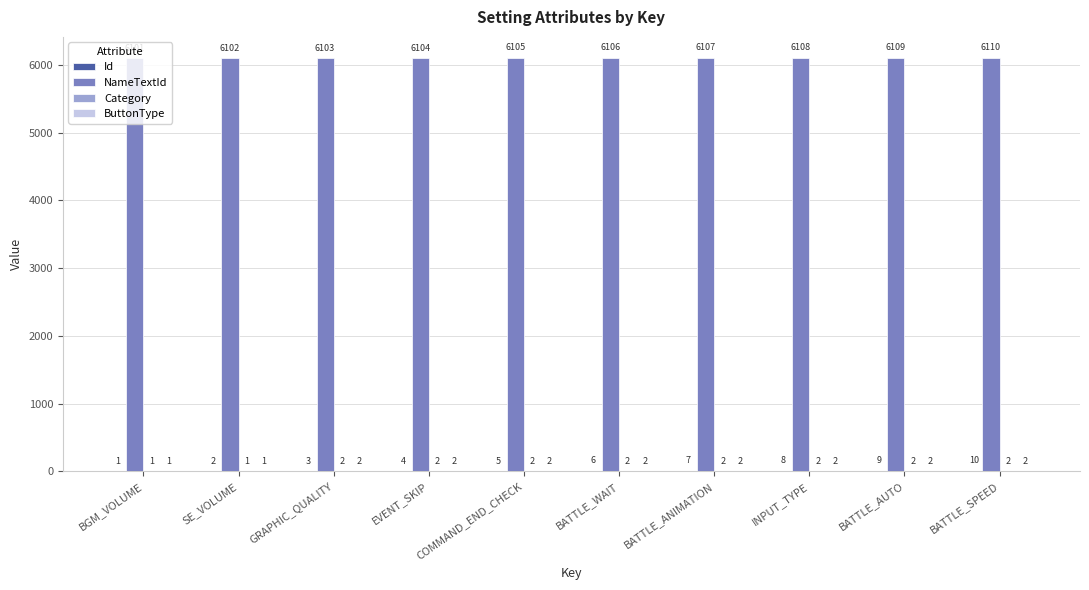

What is the total value across all series at COMMAND_END_CHECK?

6114